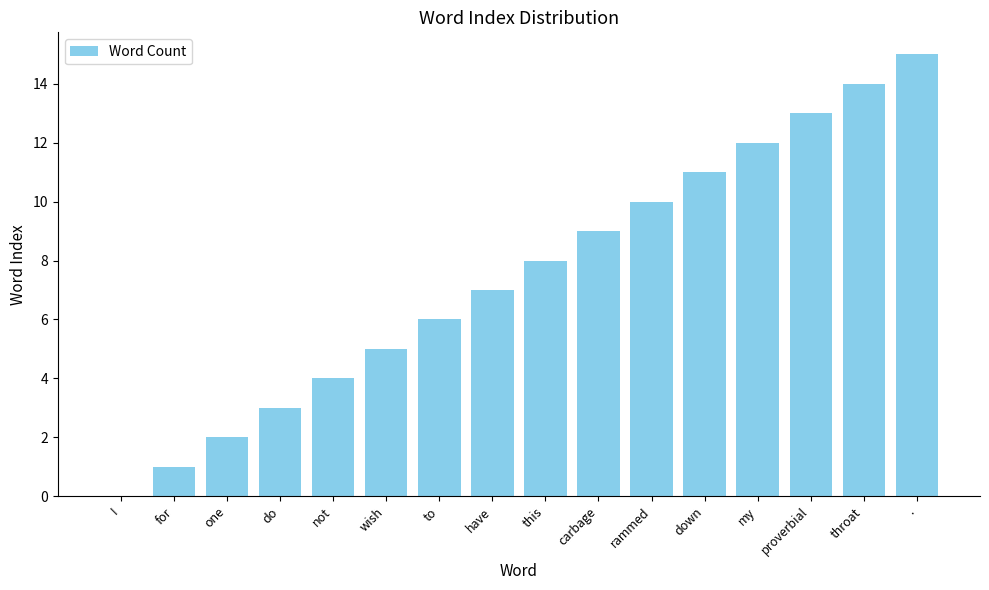

Approximately how many times larger is the value at my compared to rammed?

1.2